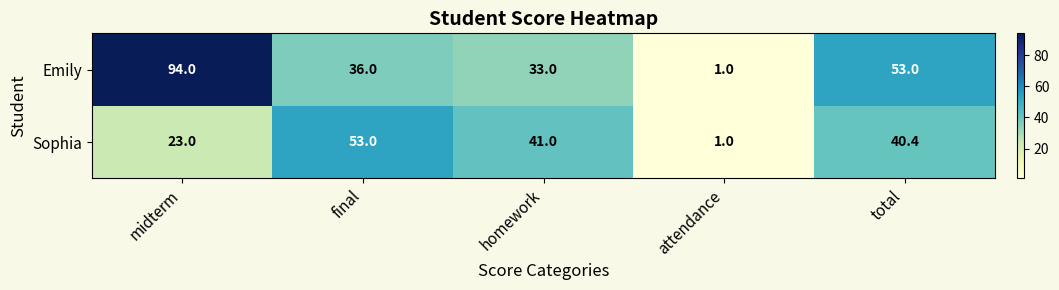

List the series in order of their peak value, highest first.

Emily, Sophia